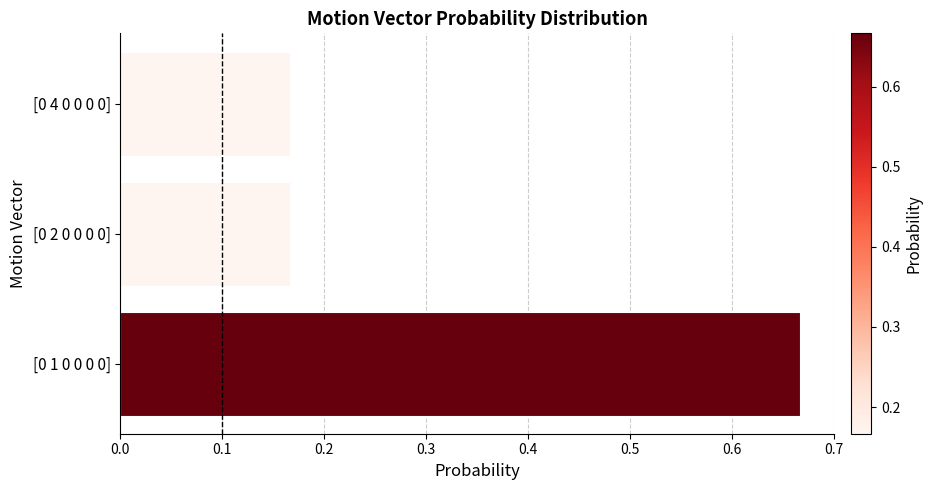

What is the average value?

0.3